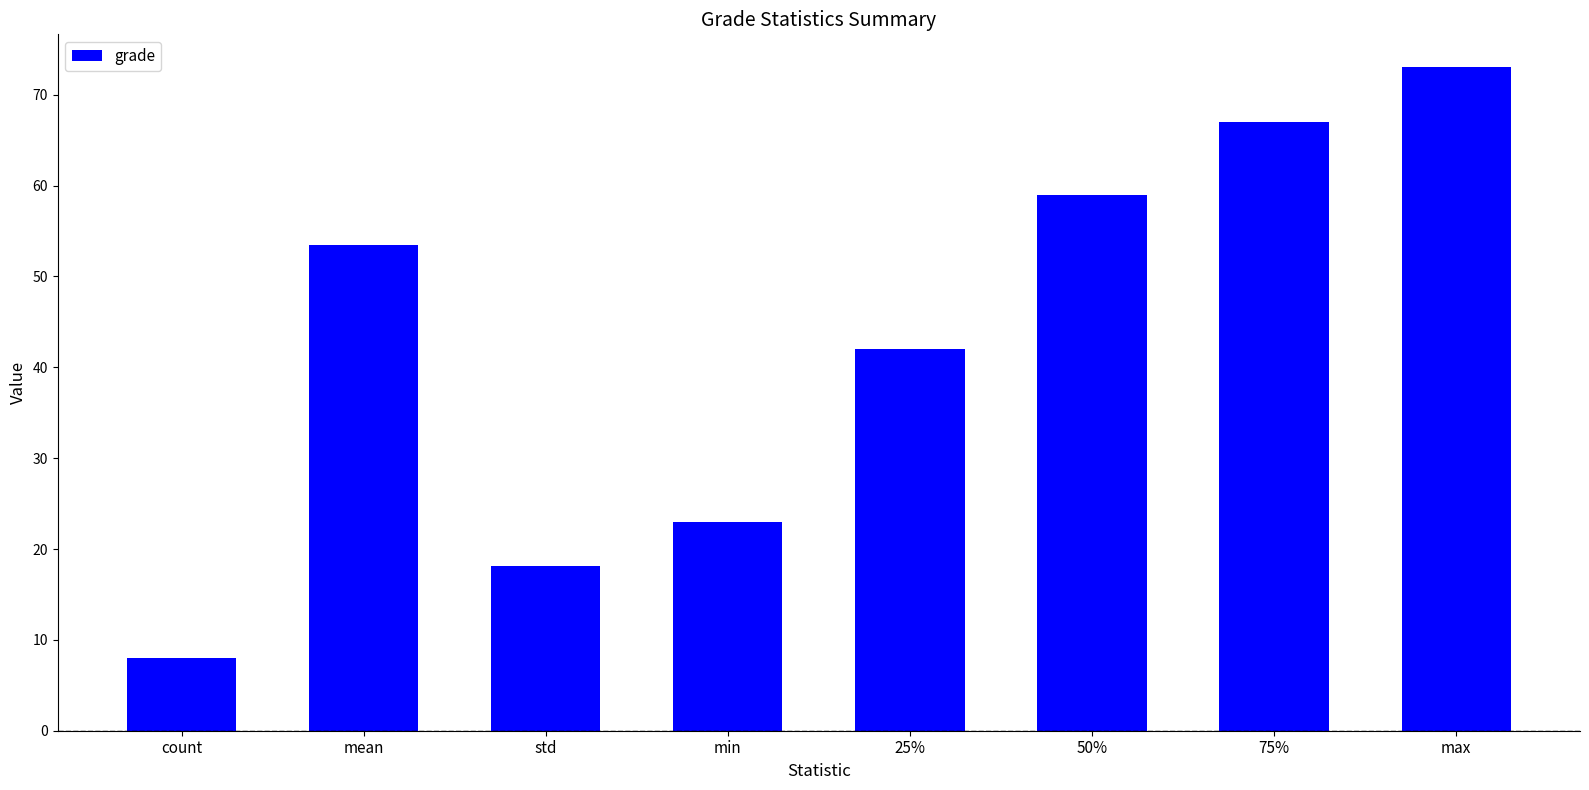

Reading right to left, transcribe all the data shown in this chart.

73.0	67.0	59.0	42.0	23.0	18.1	53.5	8.0